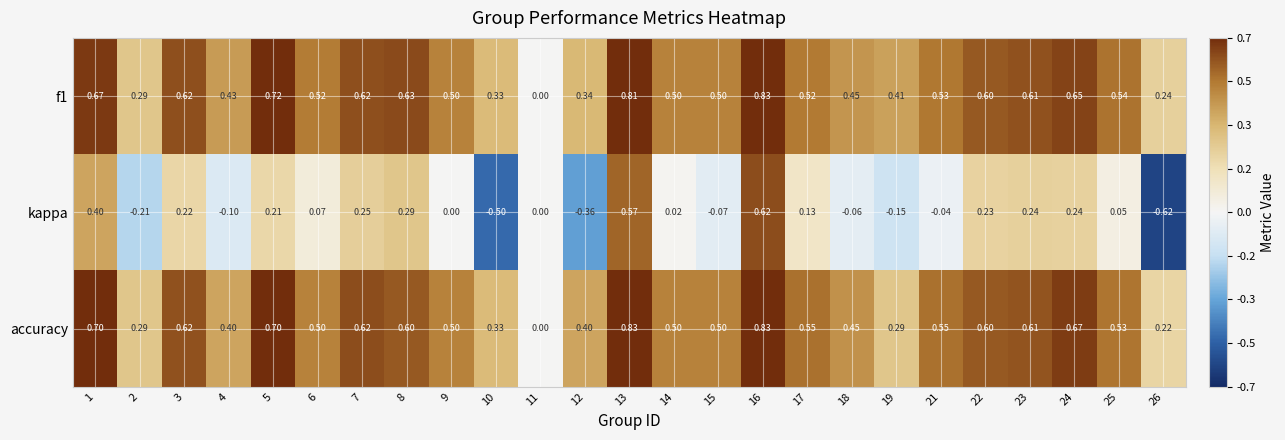

Is the value of kappa at 3 greater than the value of accuracy at 5?

No